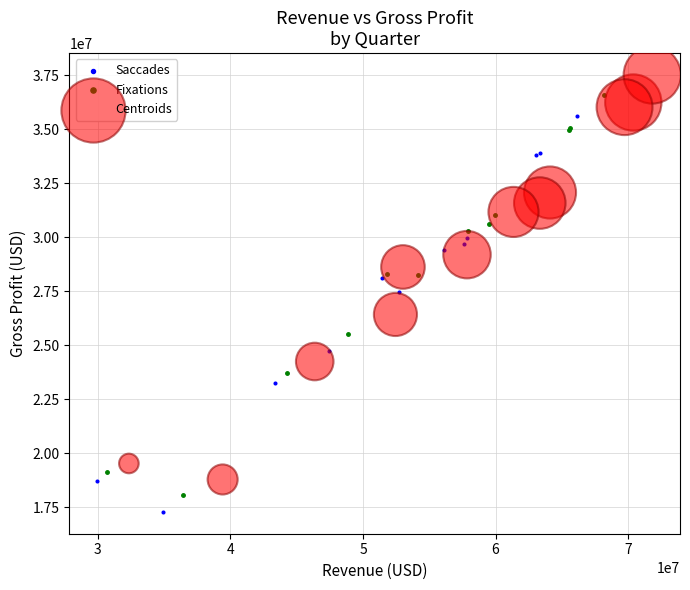

Which series has the largest Y range (max minus min)?

Centroids